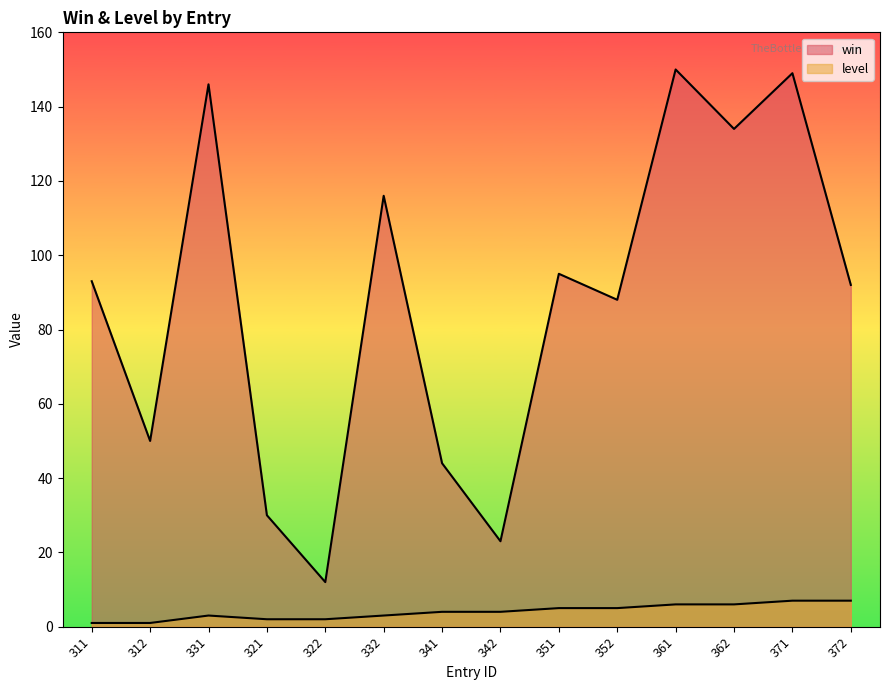

How many series are shown in this chart?

2